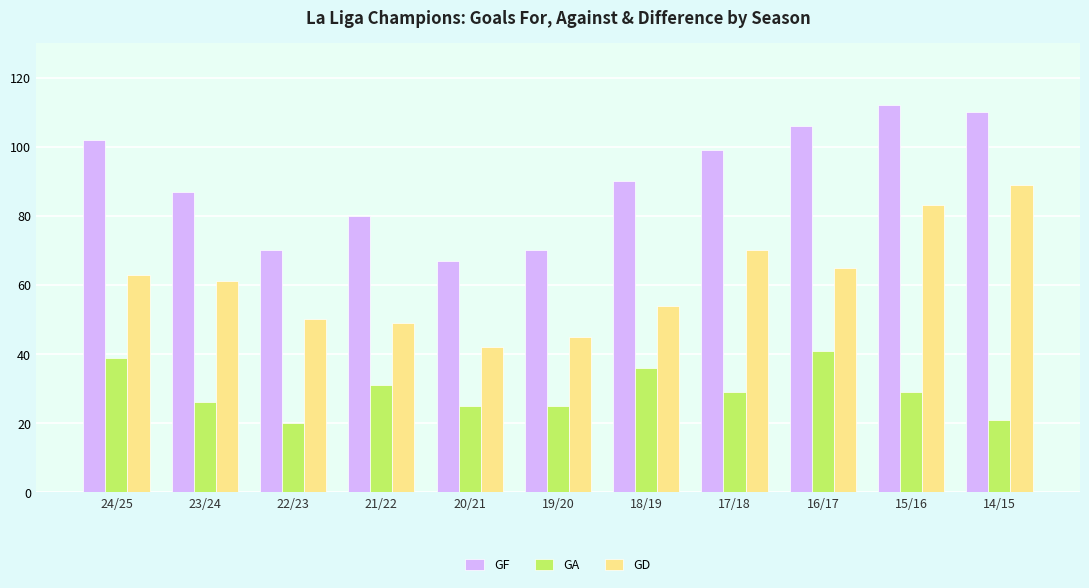

What is the label of the 1st bar from the left?

24/25